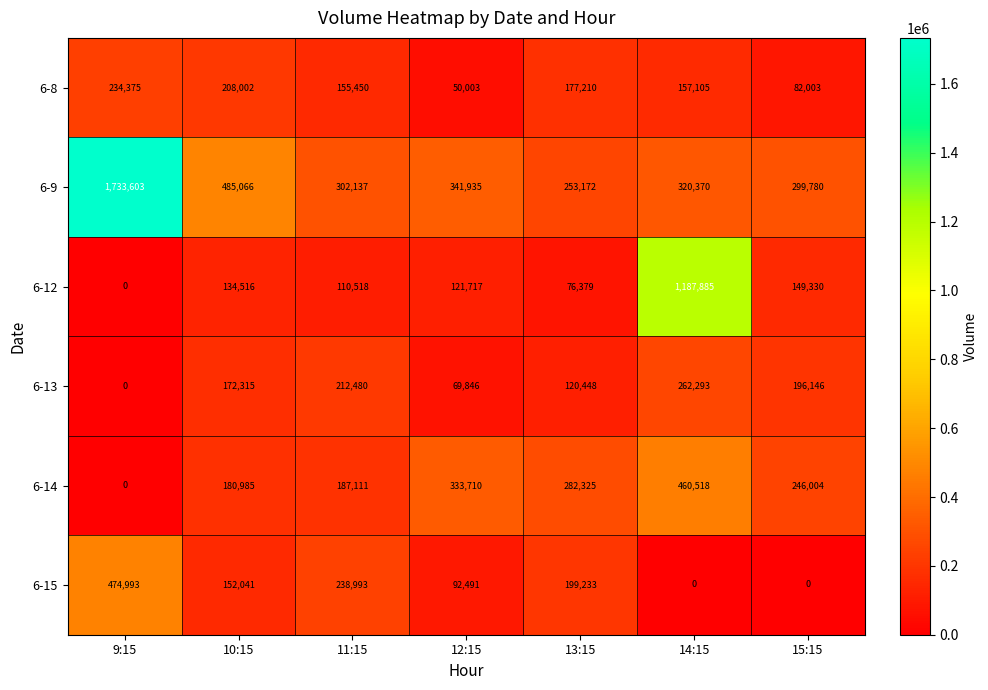

Is it true that 6-12 equals 110518 at 11:15?

True